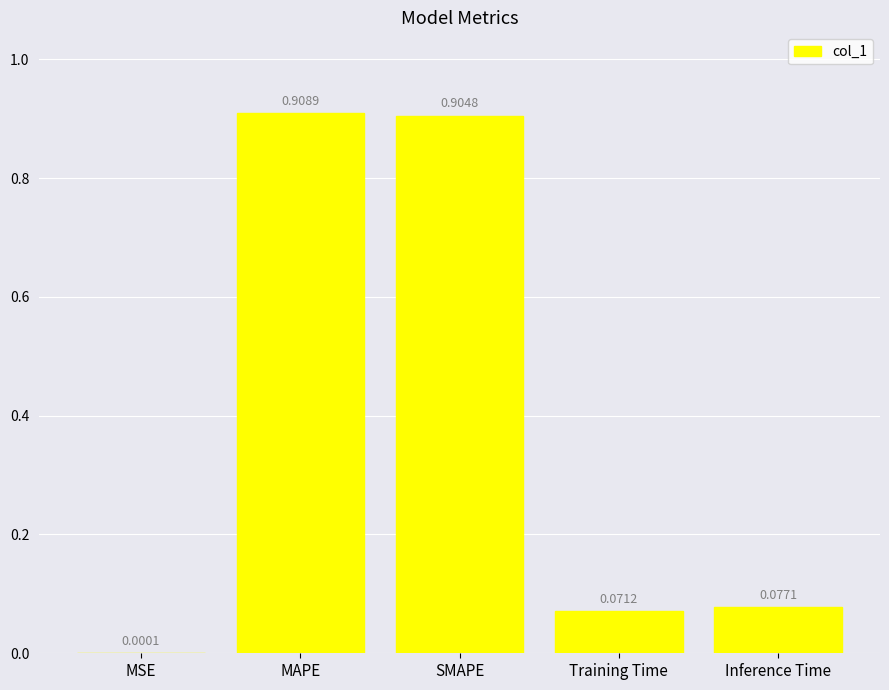

What is the change in value from MSE to SMAPE?

+0.9